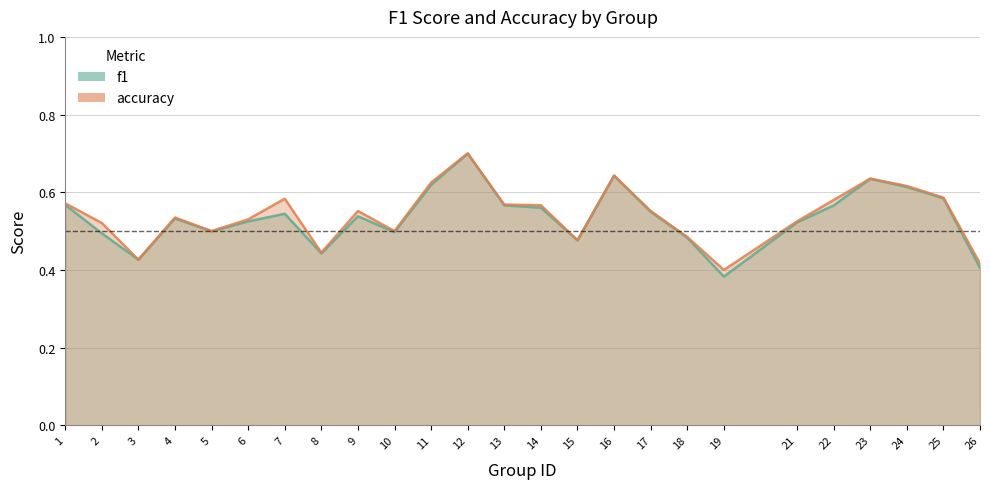

What is the difference between the maximum and minimum values in the accuracy series?

0.3